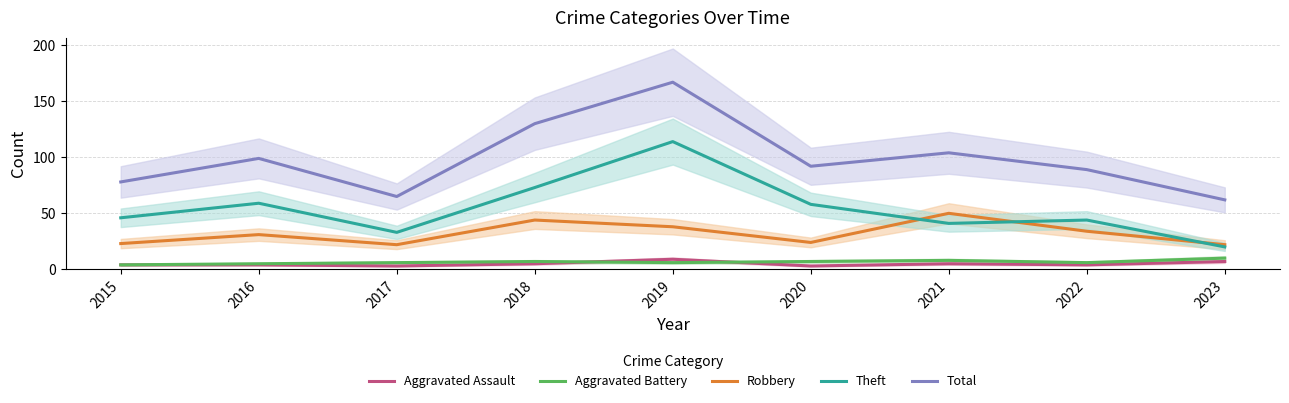

True or false: Robbery and Total intersect in this chart.

False